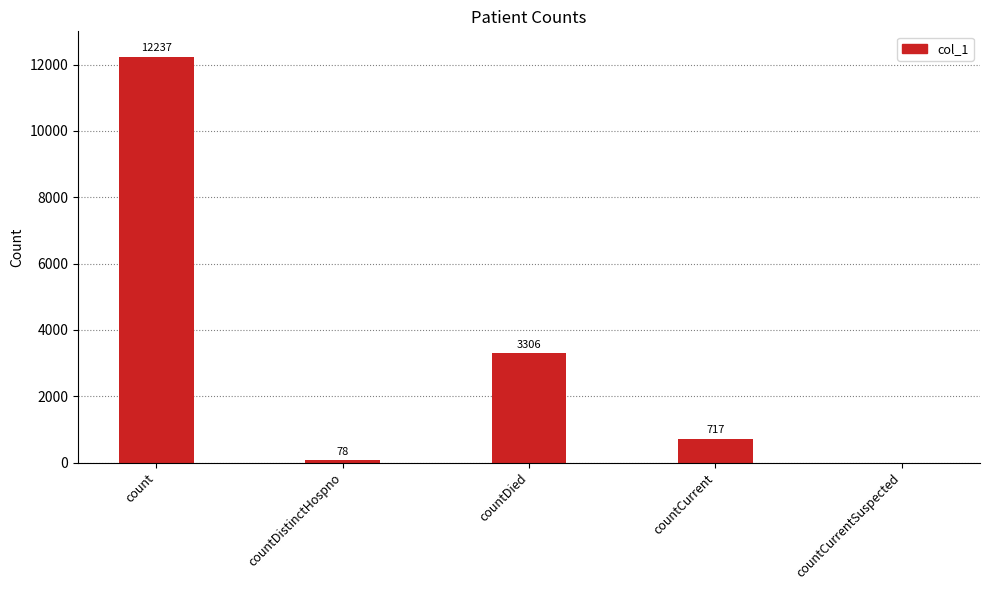

Count the number of data series in this chart.

1